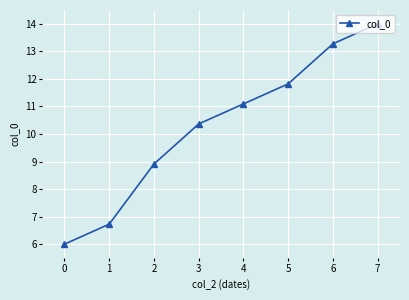

Which has a higher value, 6 or 0?

6